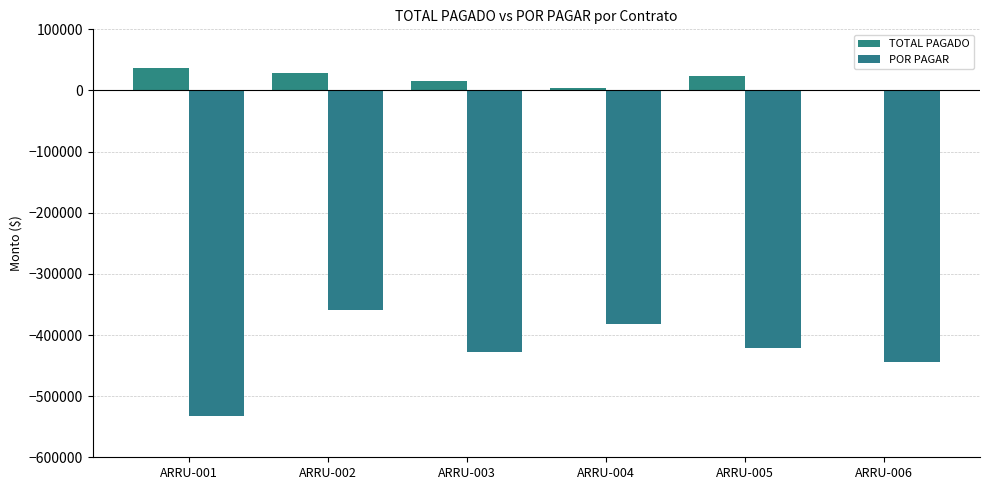

Count the number of data series in this chart.

2